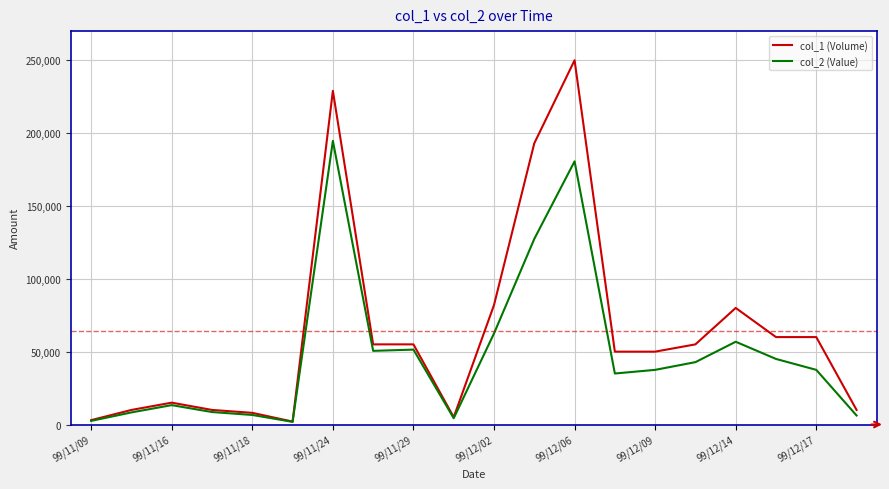

List the series in order of their overall mean, lowest first.

col_2 (Value), col_1 (Volume)